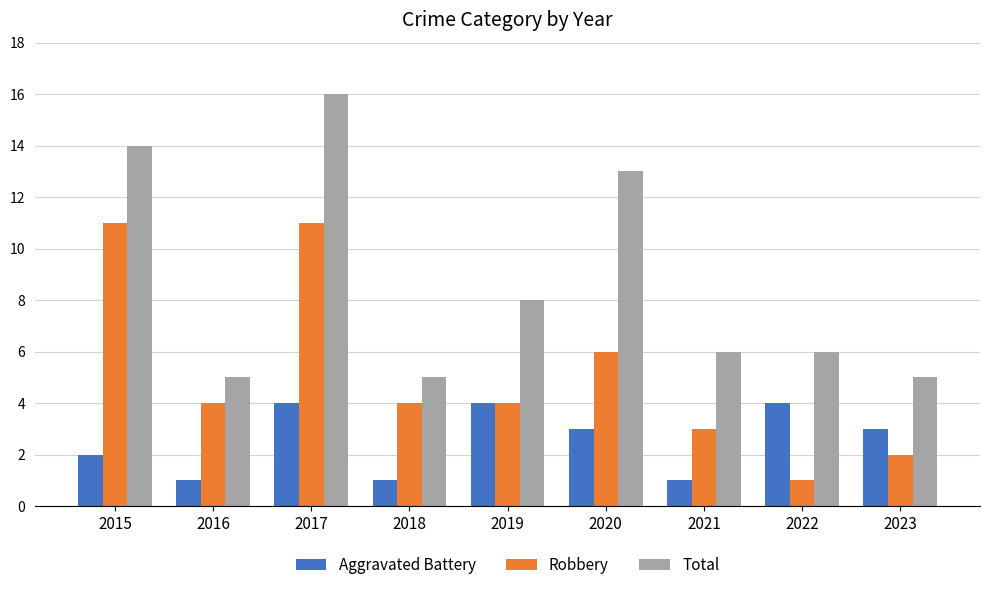

What is the value of the Robbery bar at the 1st from the left?

11